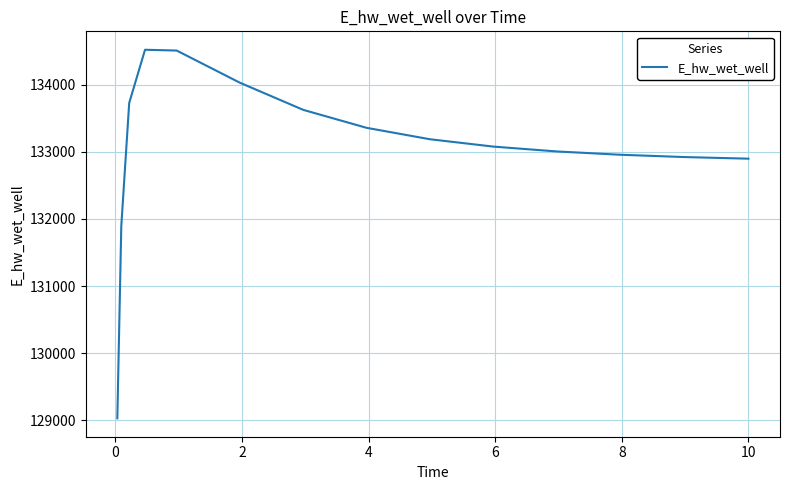

What is the maximum value shown in the chart?

134520.0